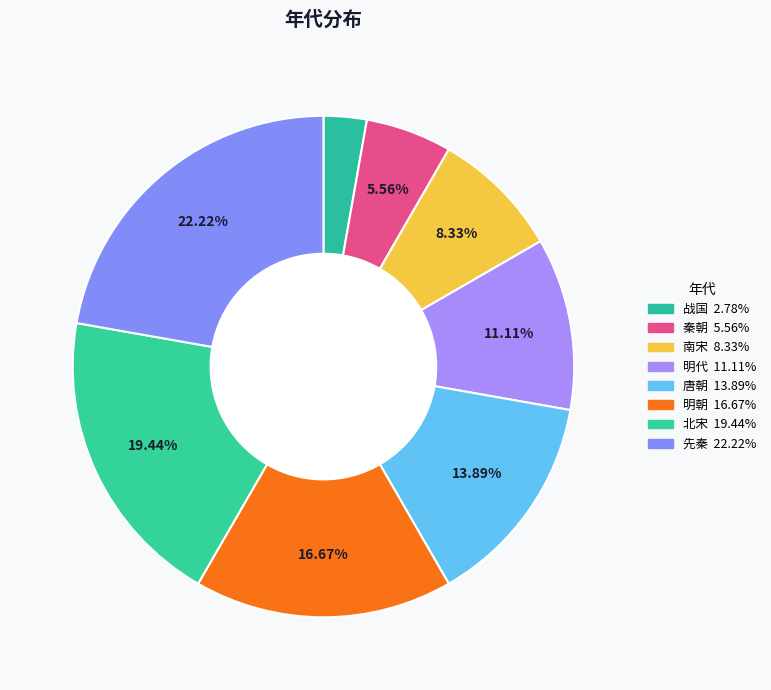

Between 明代 and 明朝, which is larger?

明朝